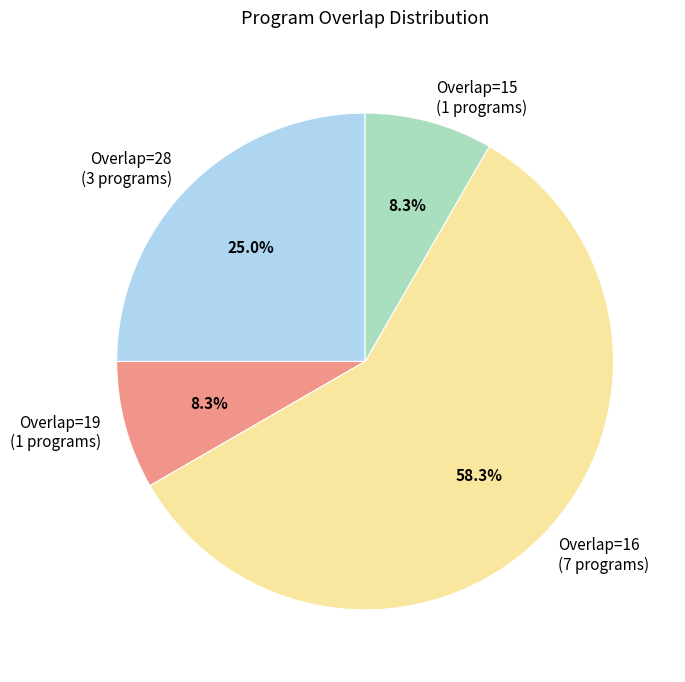

How many slices are in this pie chart?

4